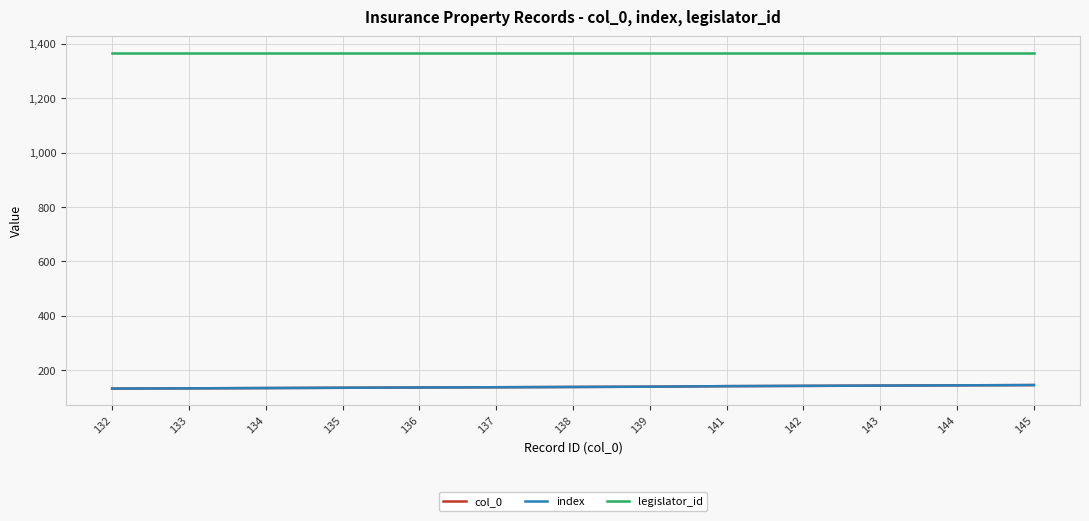

List the labels in order of legislator_id value, smallest first.

132, 133, 134, 135, 136, 137, 138, 139, 141, 142, 143, 144, 145